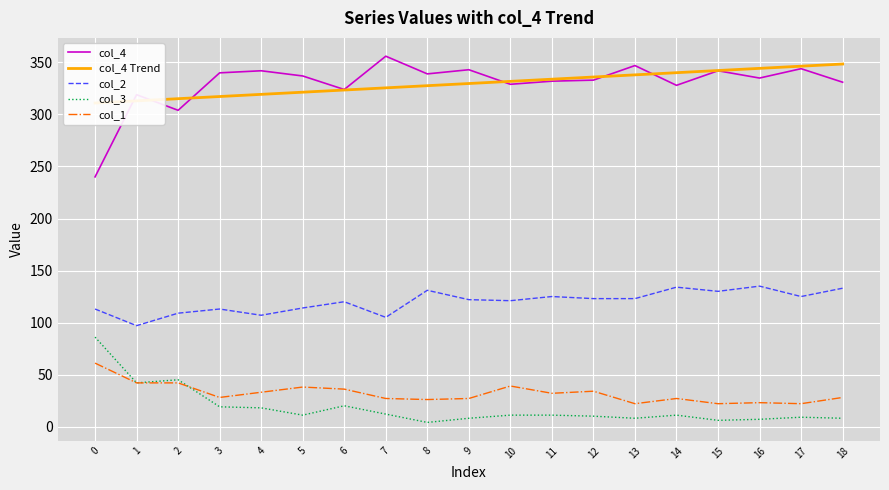

What value does the col_1 series have at 7?

27